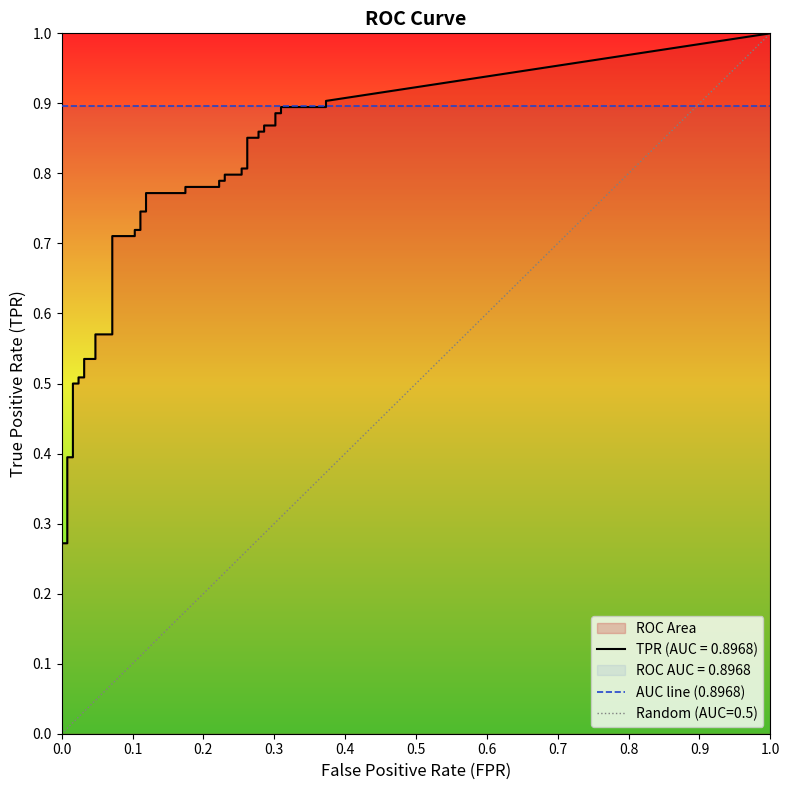

How many values in fpr are above zero?

38